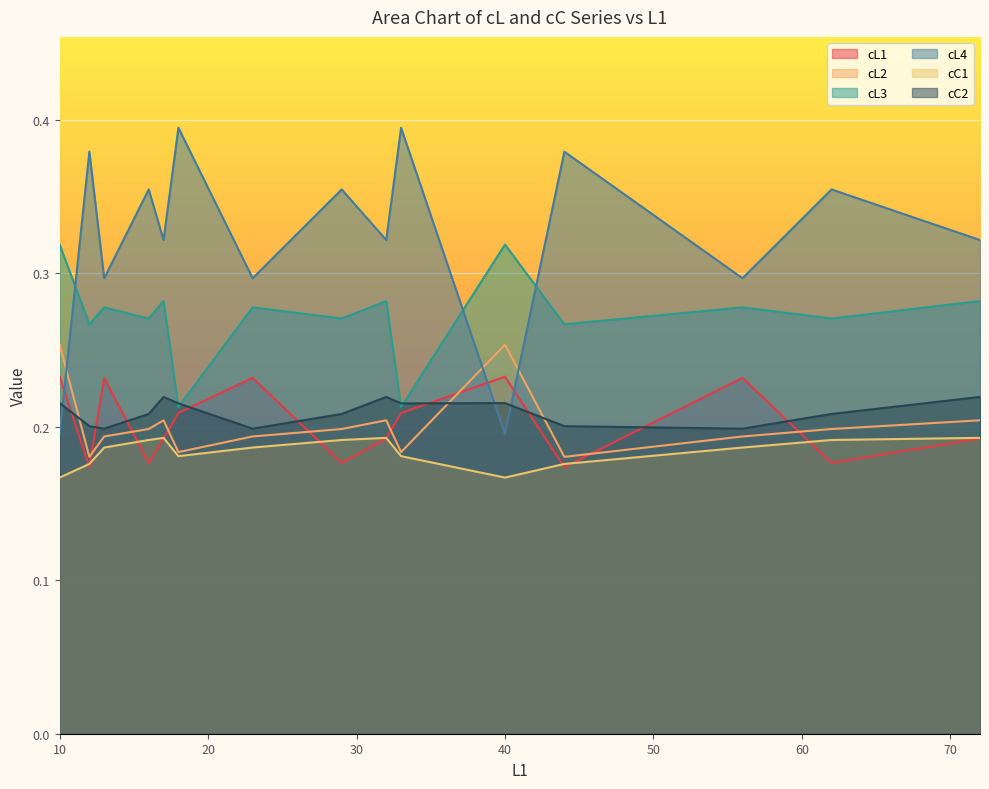

What is the value of the cL3 point at the 11th from the left?

0.3